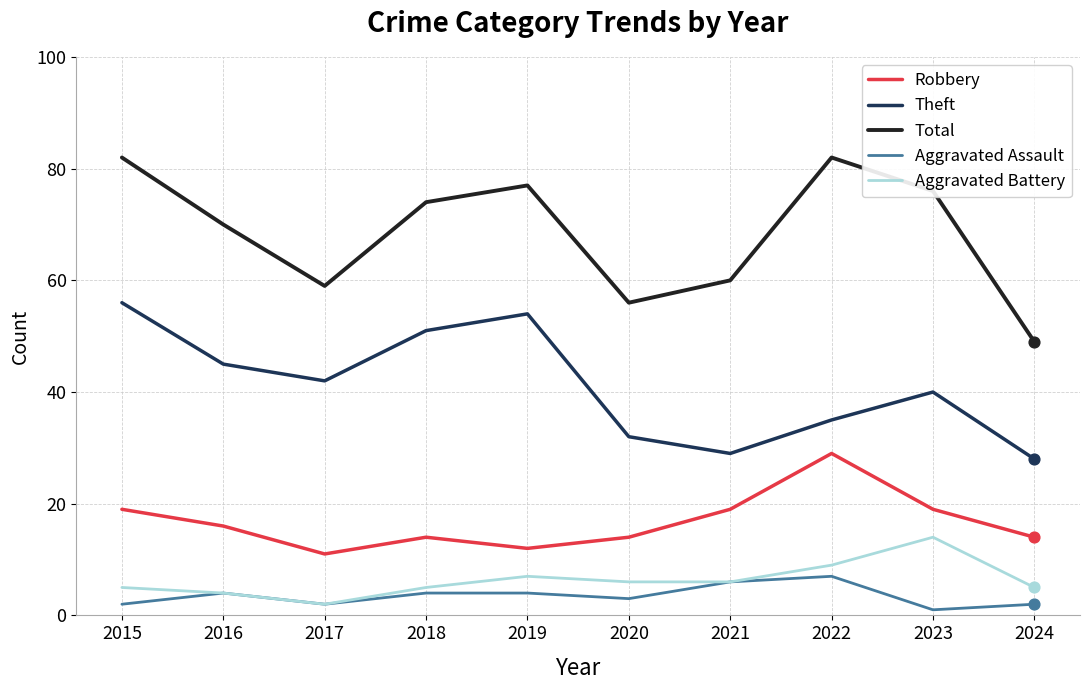

Is the value of Aggravated Assault at 2020 greater than the value of Theft at 2021?

No